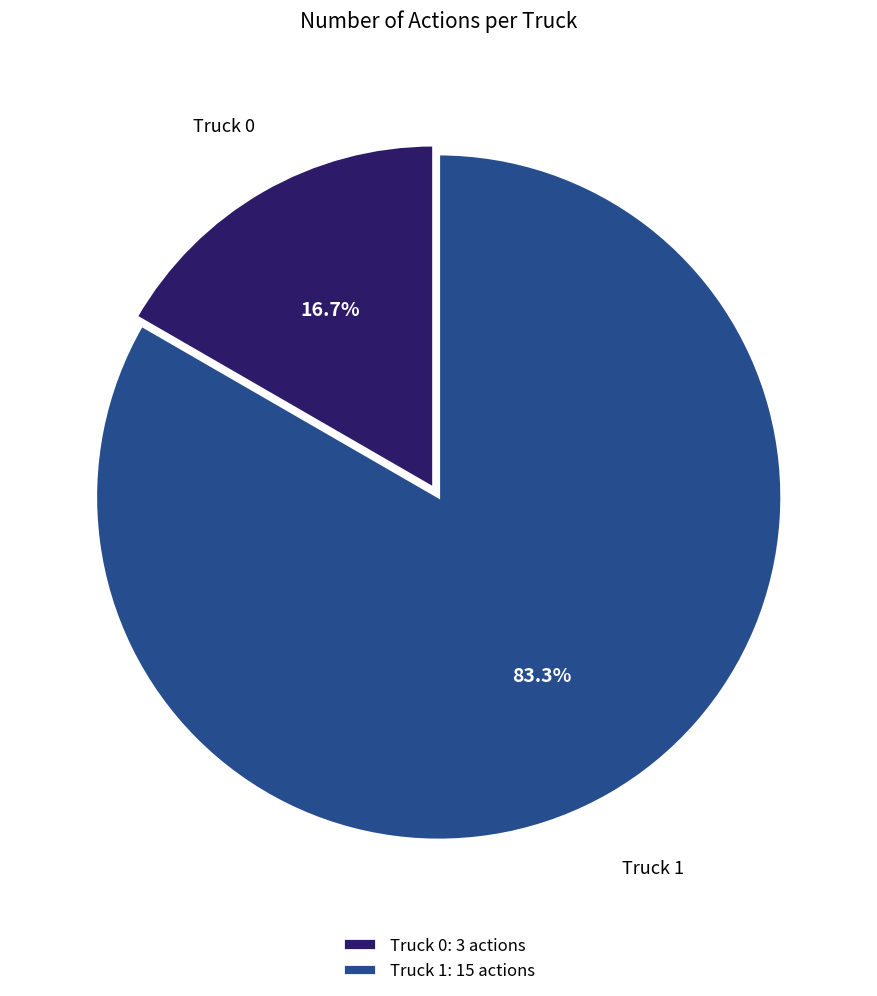

Approximately how many times larger is the value at Truck 1: 15 actions compared to Truck 0: 3 actions?

5.0